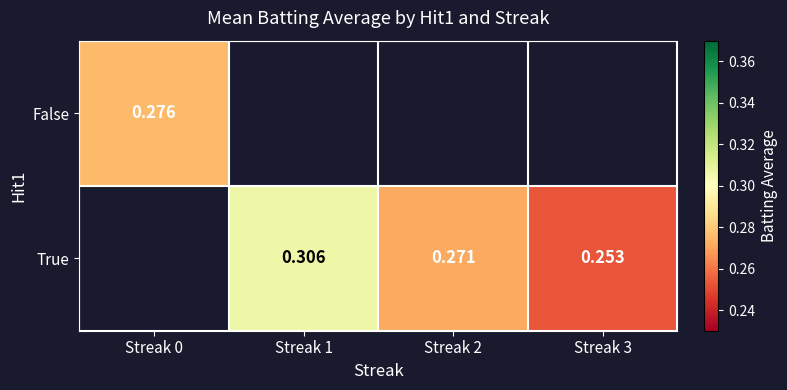

Is the value of False at Streak 0 greater than the value of True at Streak 2?

Yes